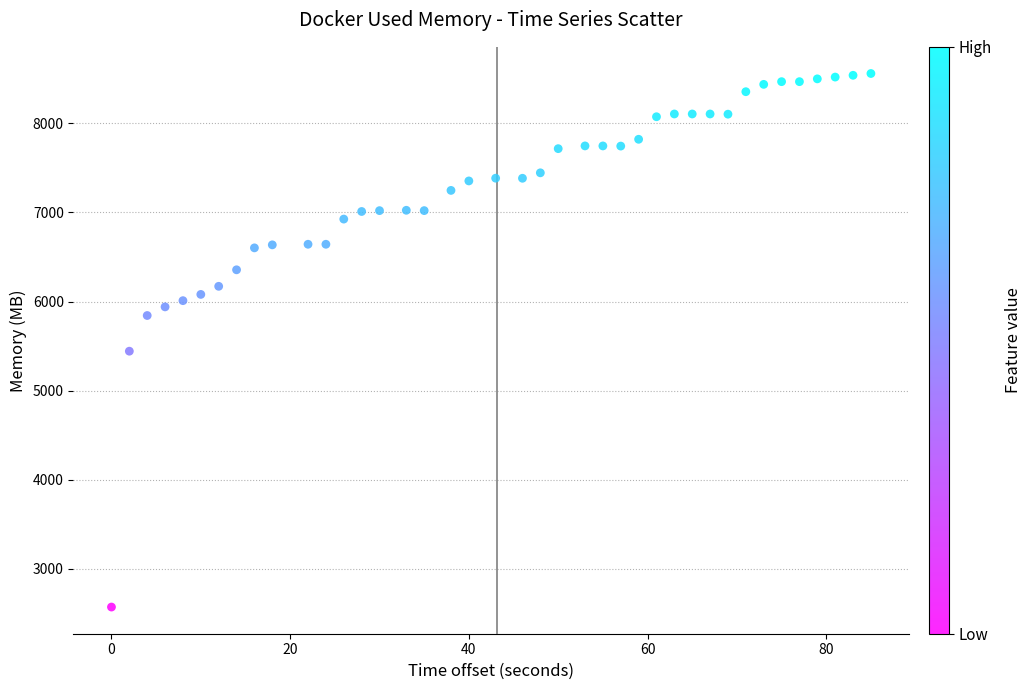

What is the range of Y values (max minus min)?

5989.3